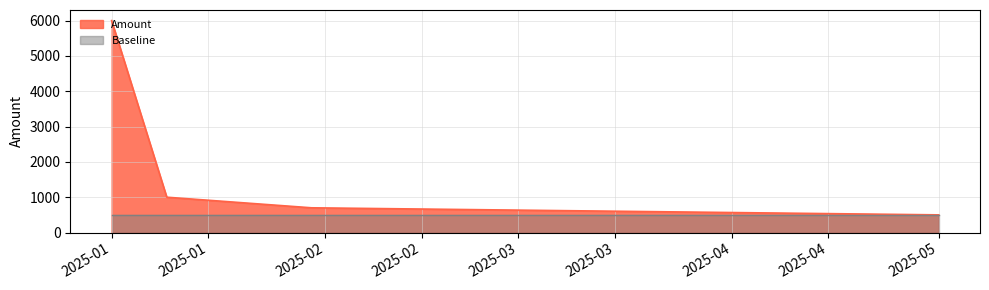

What is the sum of all values?

8200